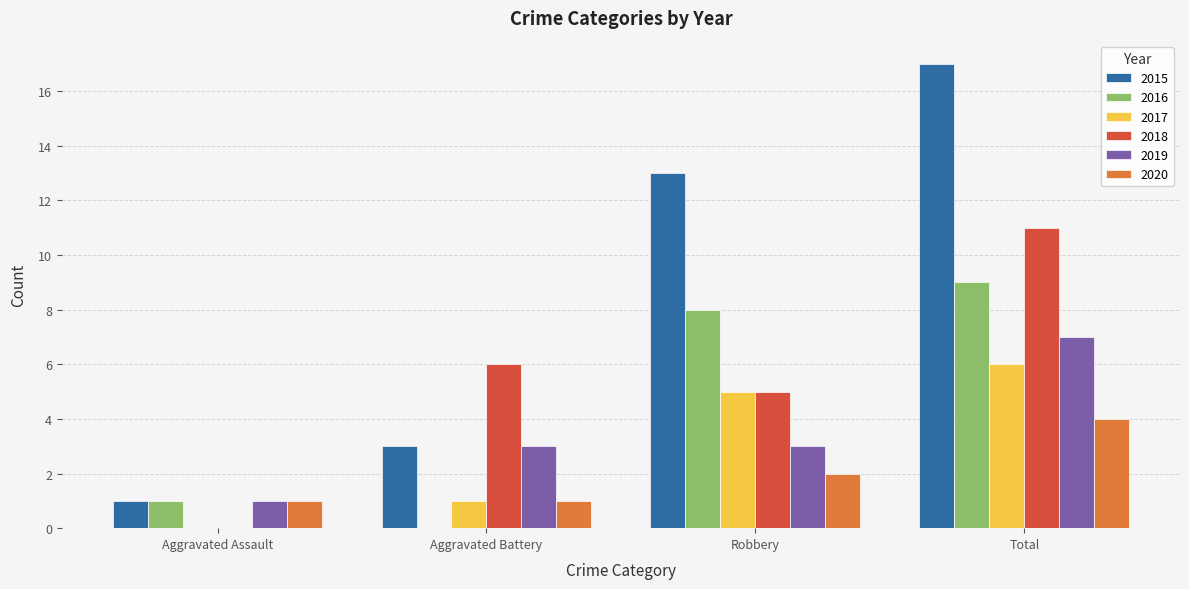

What are all the series names shown in the legend?

2015, 2016, 2017, 2018, 2019, 2020